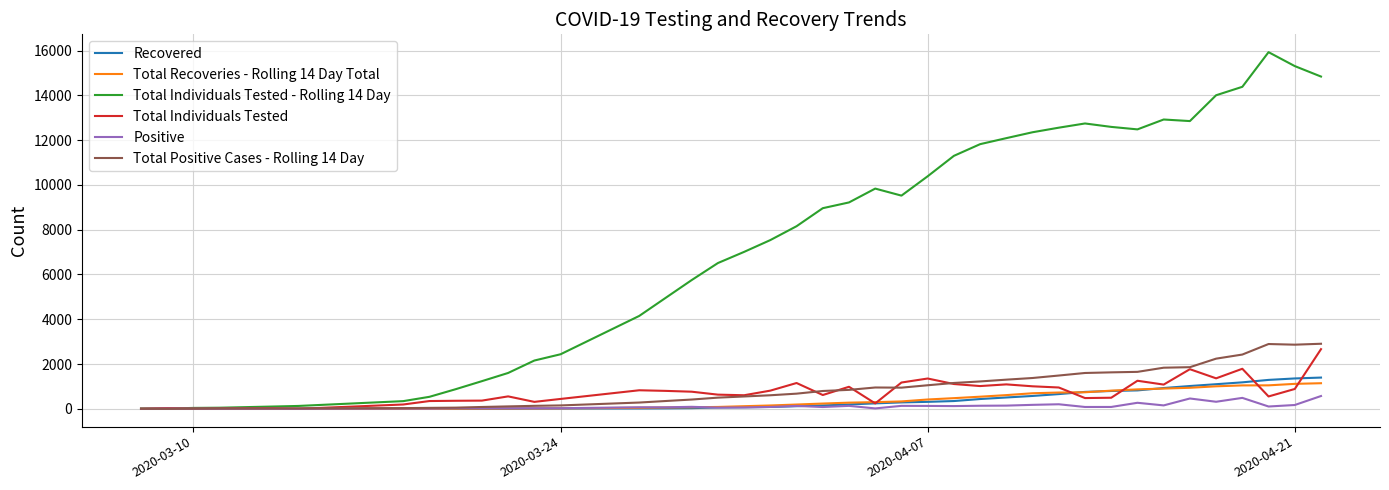

How many lines are shown in the chart?

6